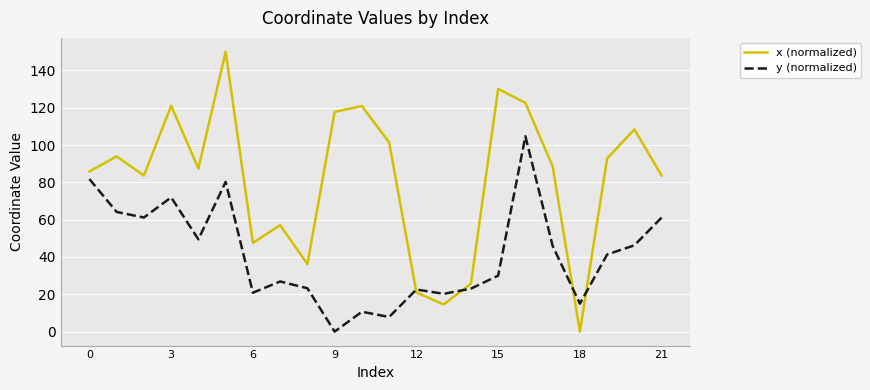

Which series has the widest spread of values?

x (normalized)